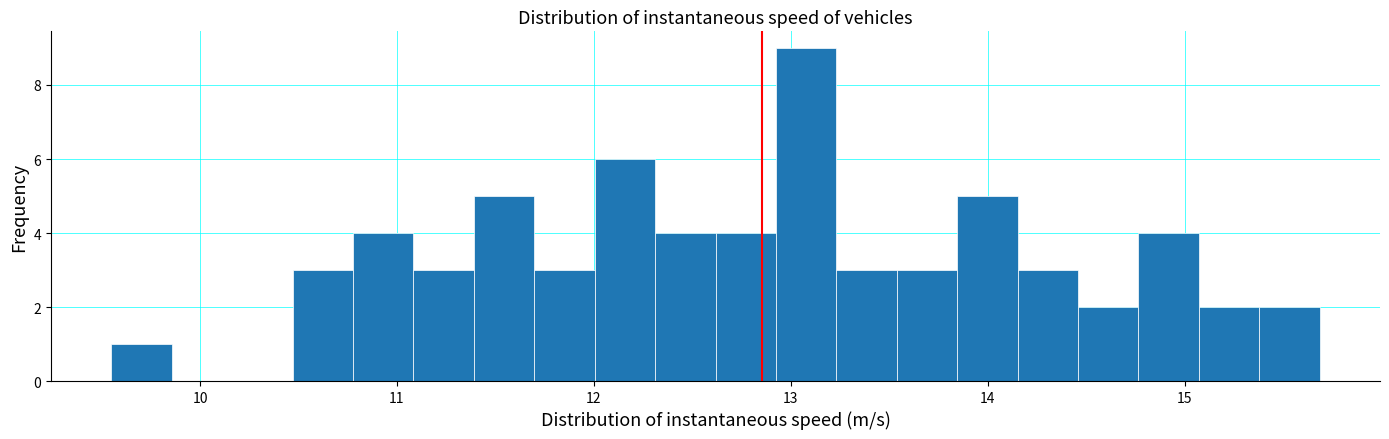

Around what value on the x-axis is the tallest bar? Give the approximate position of its centre, as read against the axis.

13.1